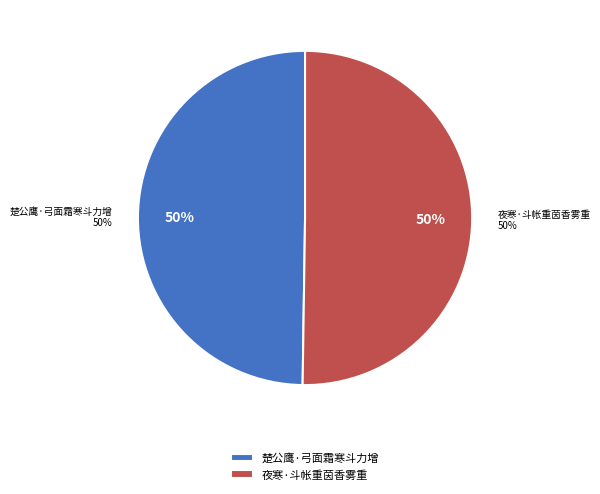

Which slice is the largest?

夜寒·斗帐重茵香雾重